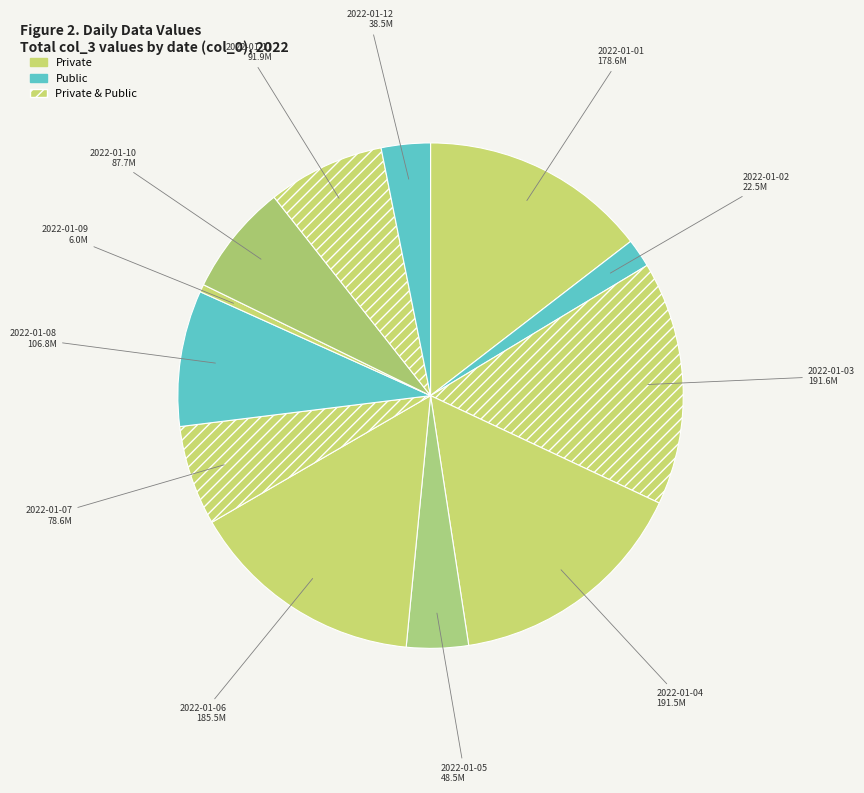

Do 2022-01-07 and 2022-01-08 together represent more than half of the pie?

No